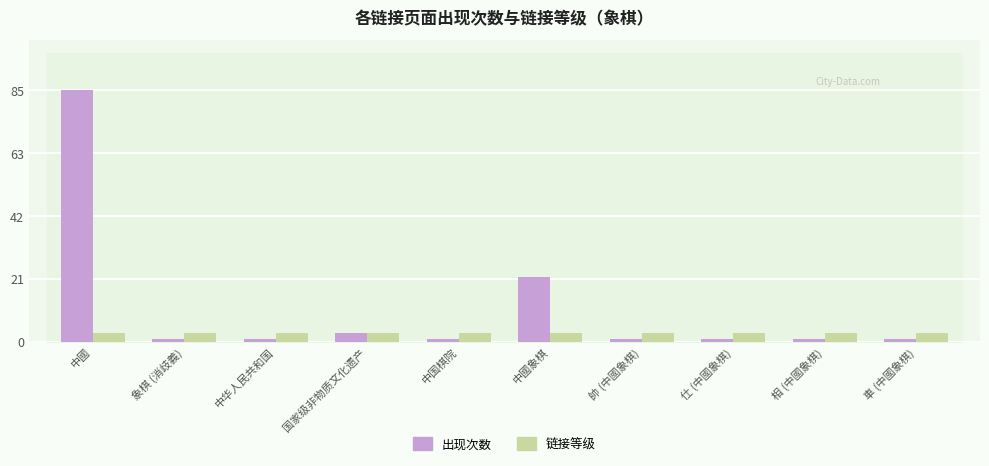

What are all the series names shown in the legend?

出现次数, 链接等级